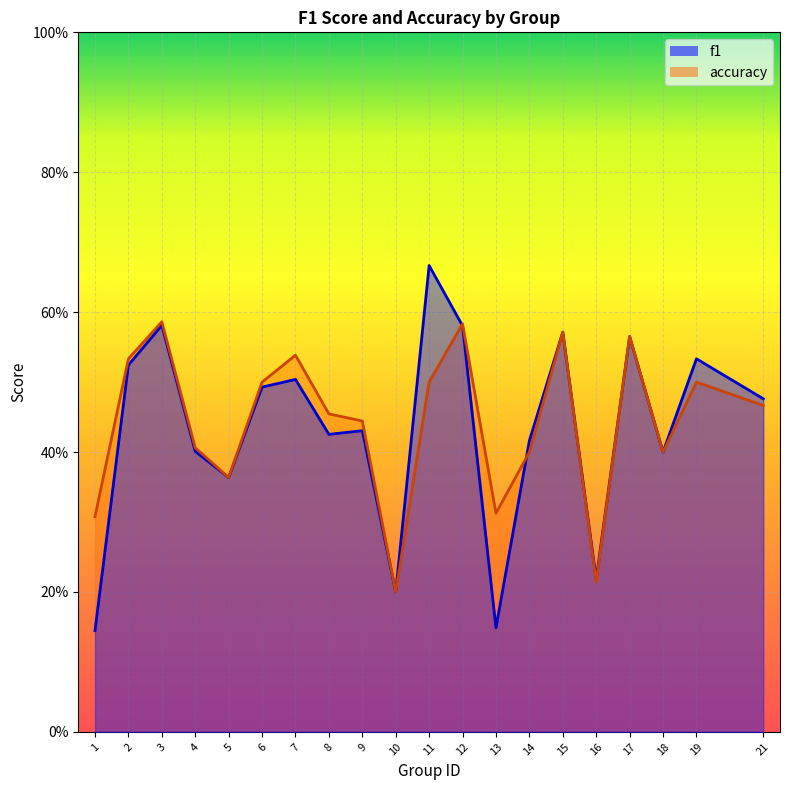

How many times do accuracy and f1 cross each other?

2